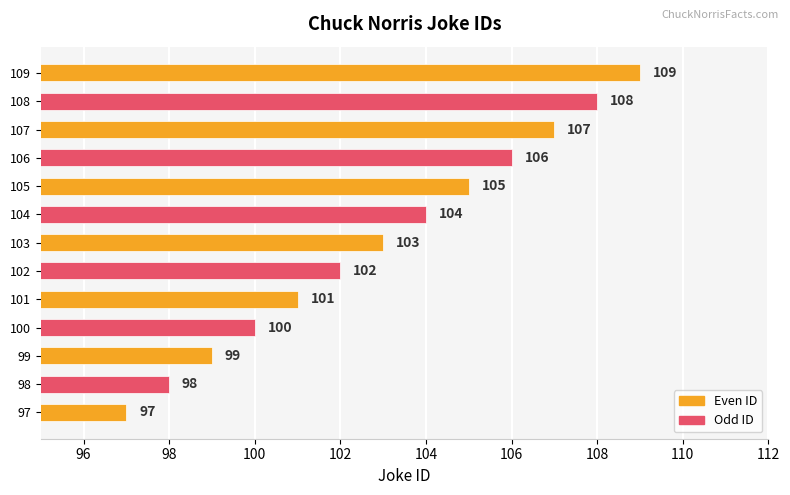

True or false: the data shows 100 at 100.

True